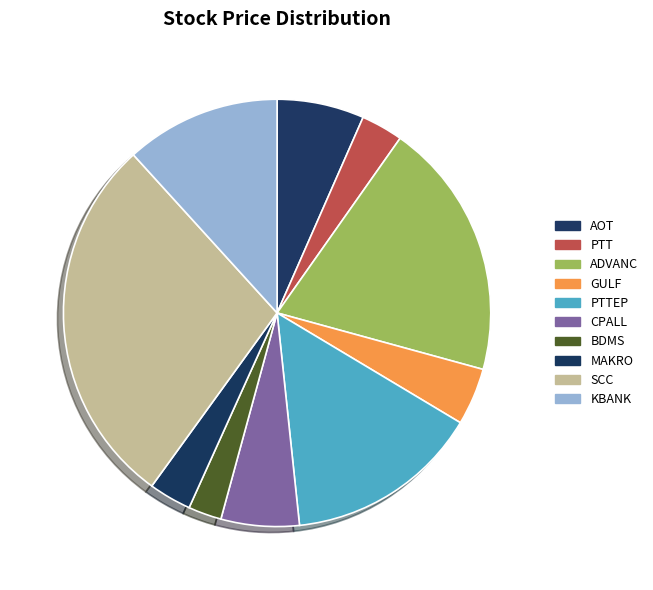

What is the ratio of the value at KBANK to the value at GULF?

2.7